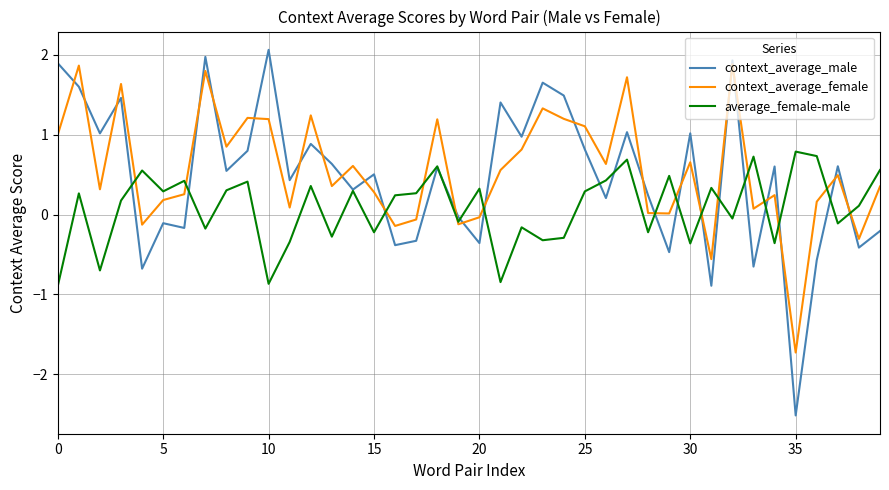

What are all the series names shown in the legend?

context_average_male, context_average_female, average_female-male